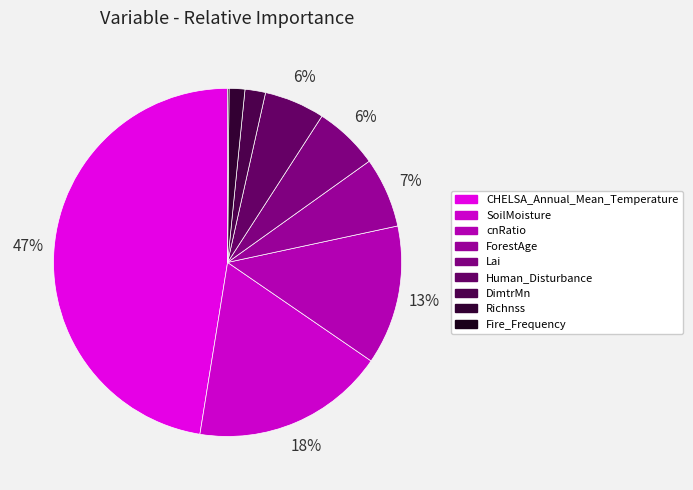

How much of the chart is everything except CHELSA_Annual_Mean_Temperature?

52.5%